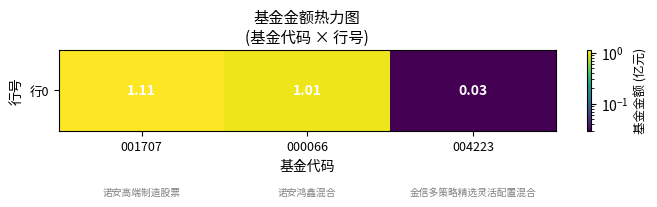

At which label does the data first exceed 1?

001707